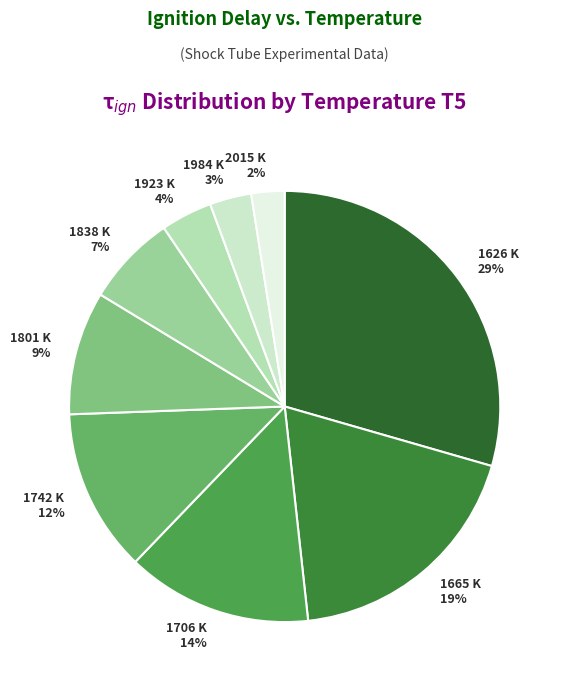

How many segments does this pie chart have?

9